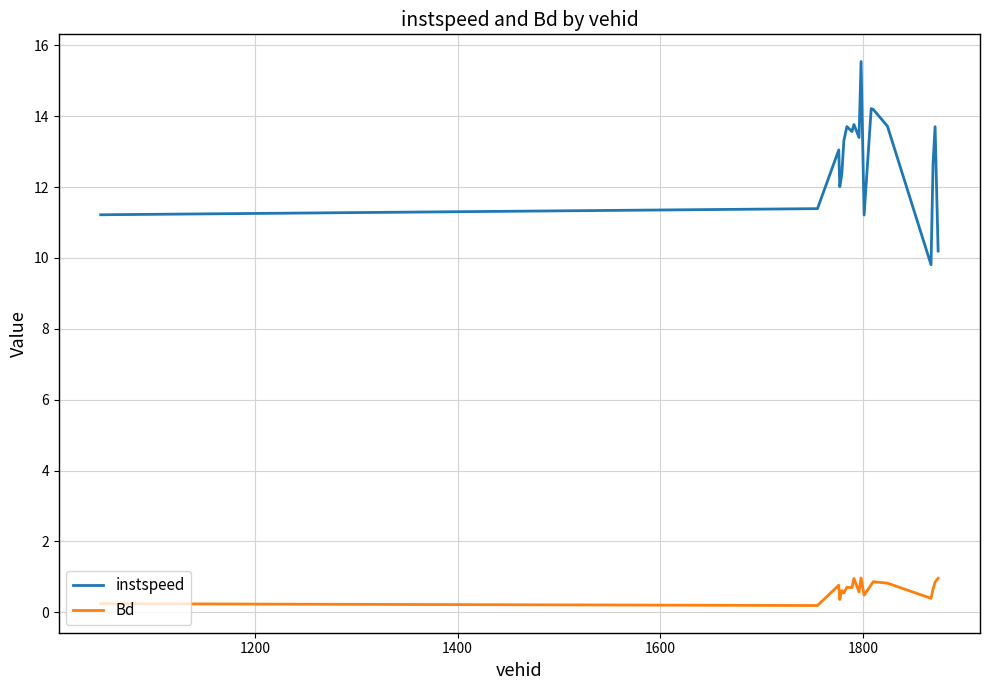

What is the difference between the maximum and minimum values in the Bd series?

0.8